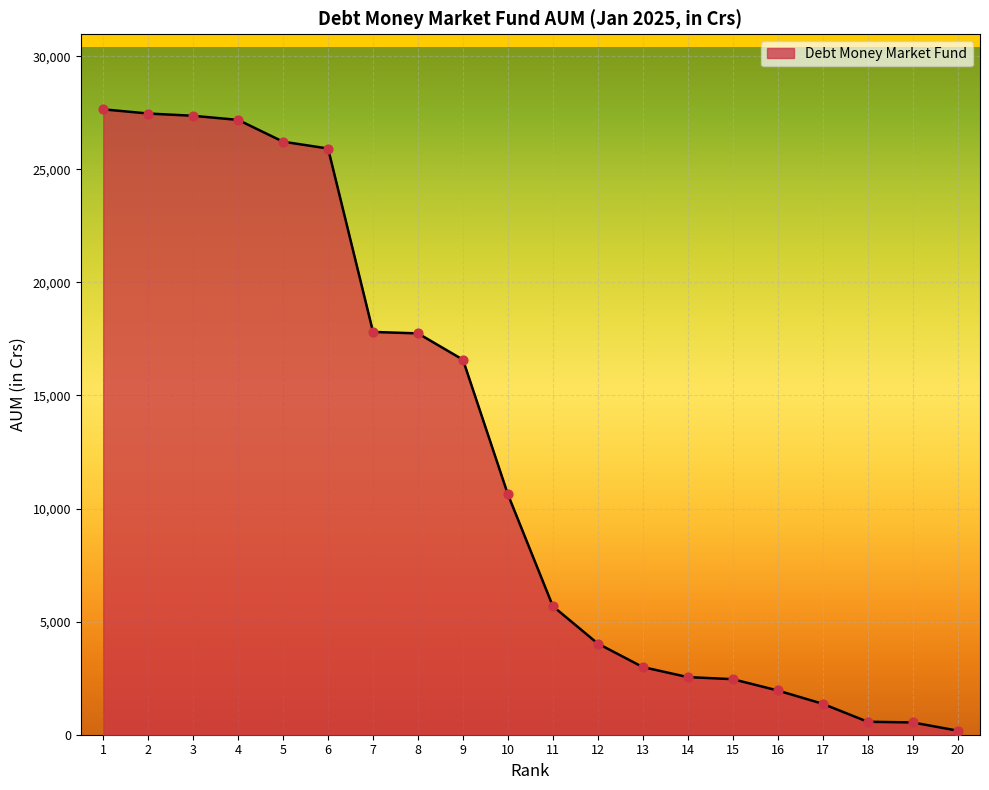

What is the change in value from 7 to 13?

-14817.5